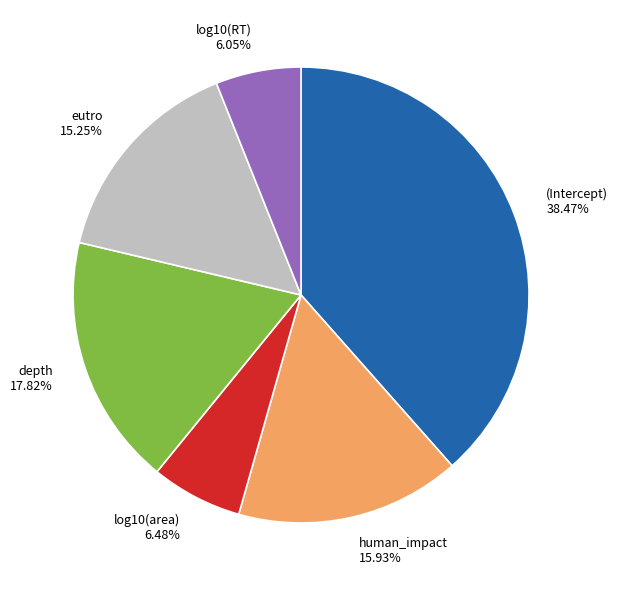

Between eutro and log10(RT), which is larger?

eutro